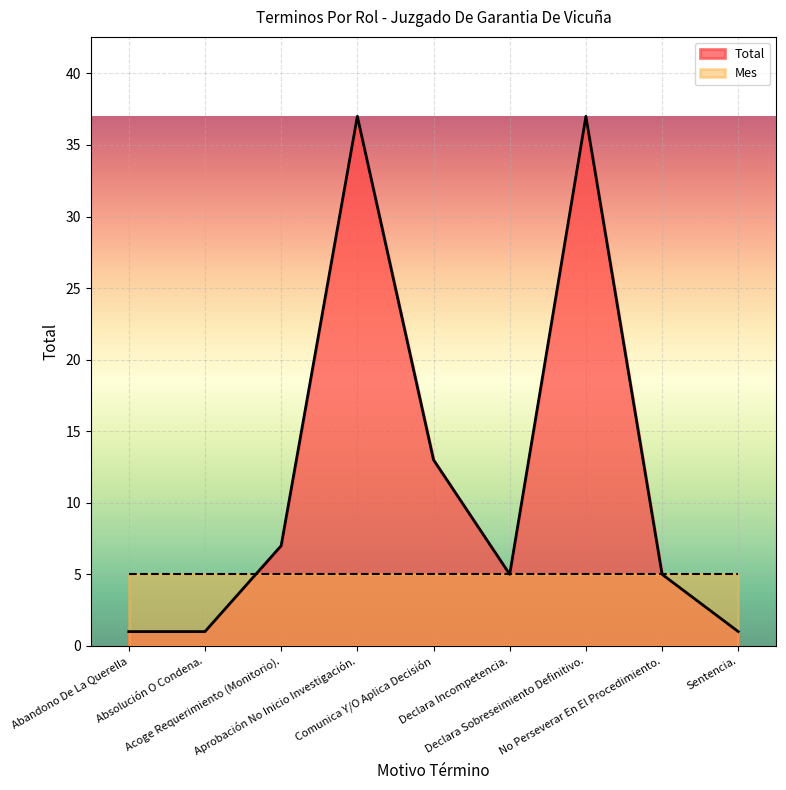

Count the Total values in the range 1 to 13.

7